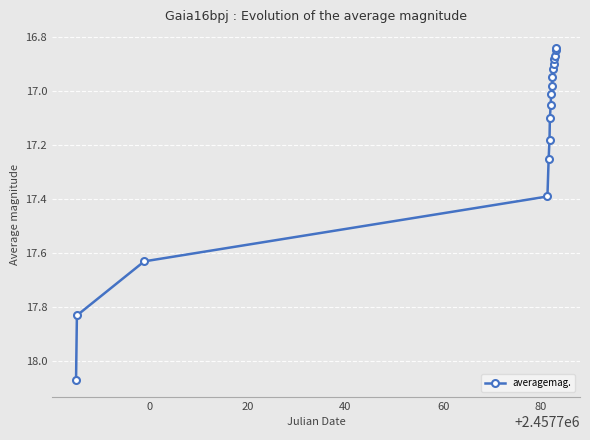

What is the sum of all values?

291.7